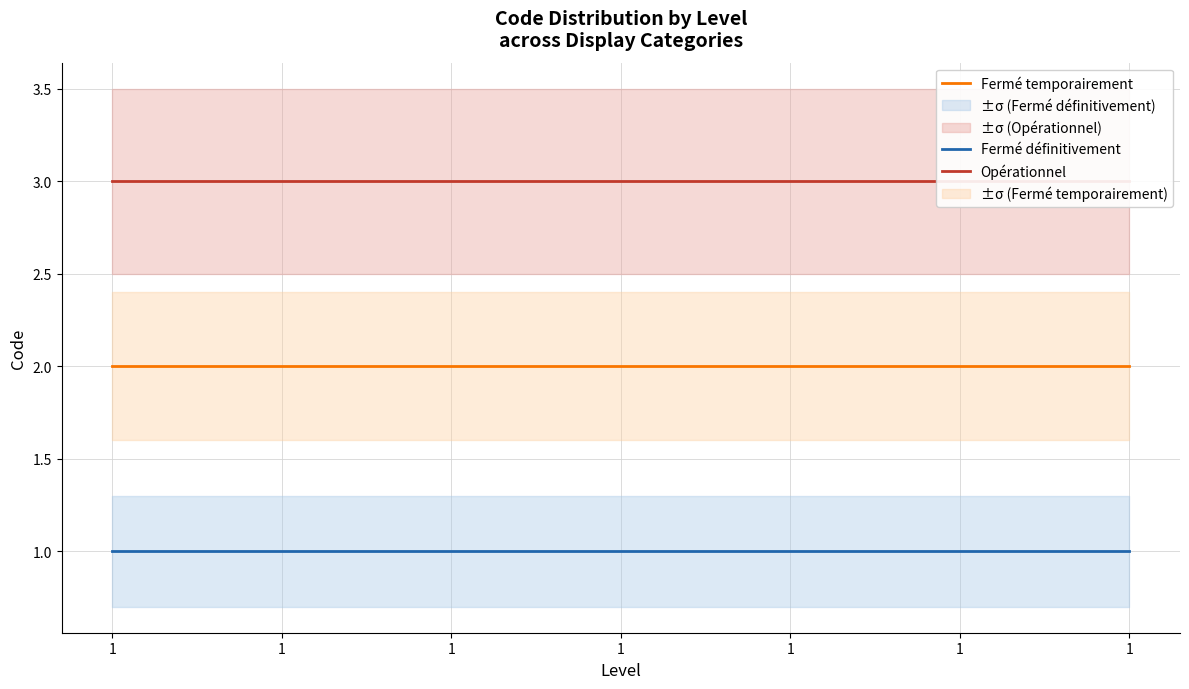

How many lines are shown in the chart?

3